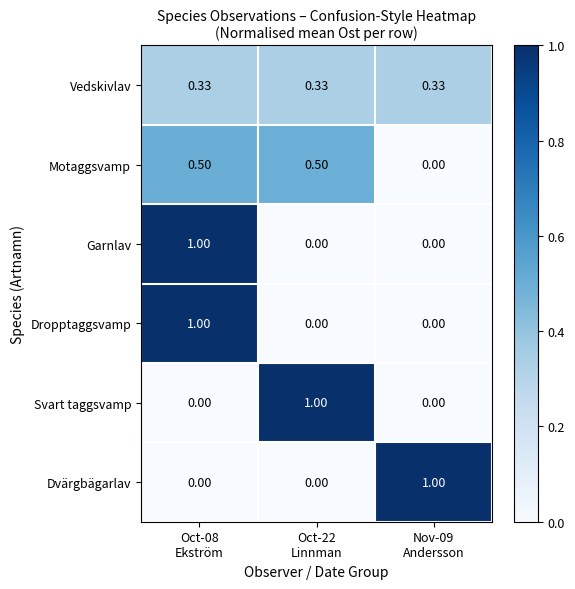

How many distinct data groups are displayed?

6